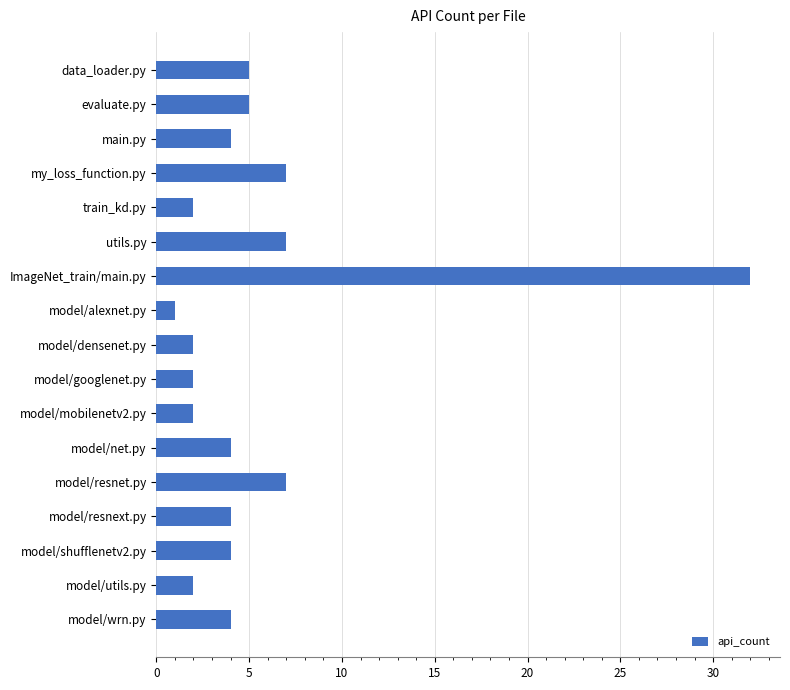

Reading bottom to top, transcribe all the data shown in this chart.

4	2	4	4	7	4	2	2	2	1	32	7	2	7	4	5	5